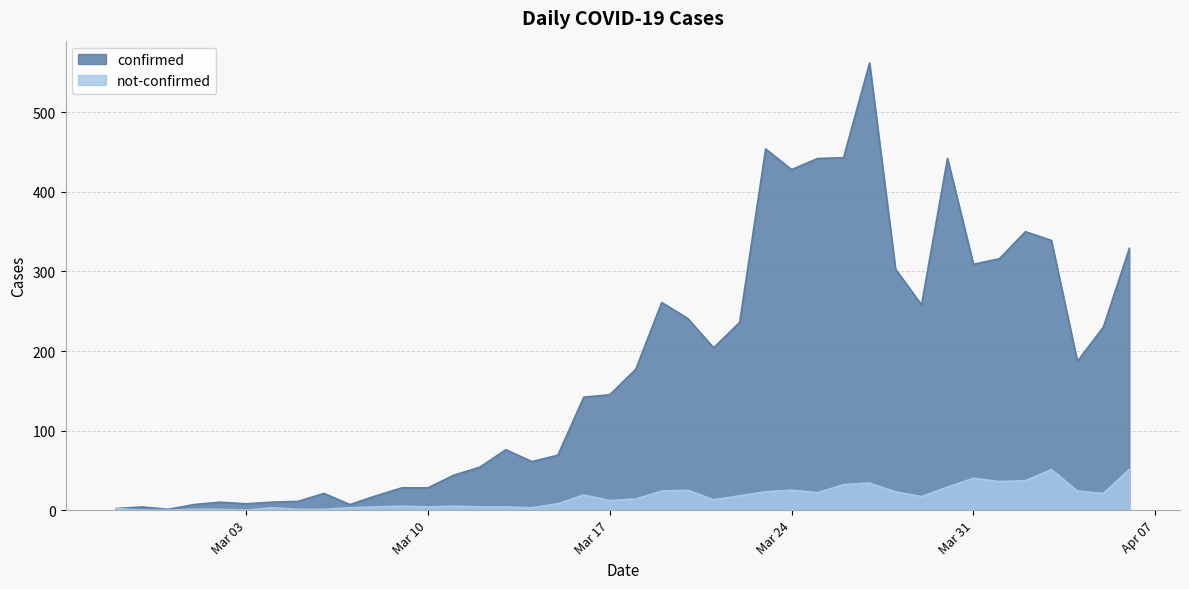

Which category has the highest value across all series?

2020-03-27